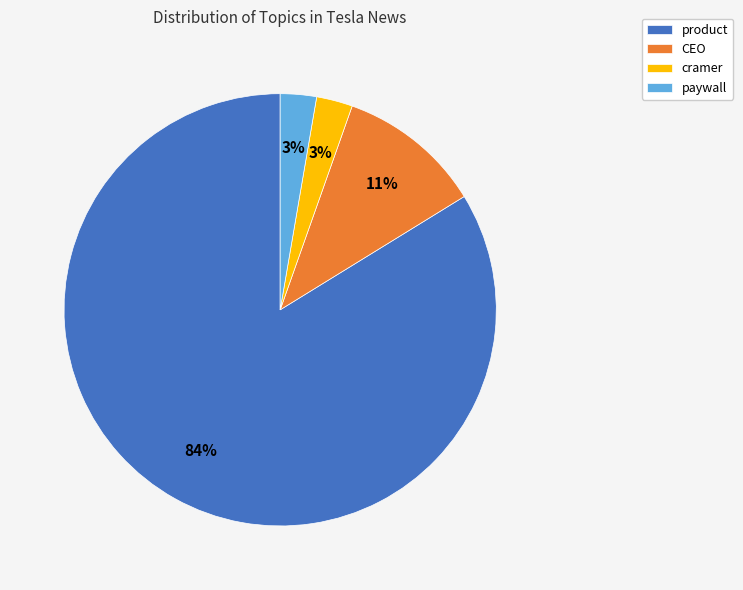

Do paywall and cramer together represent more than half of the pie?

No